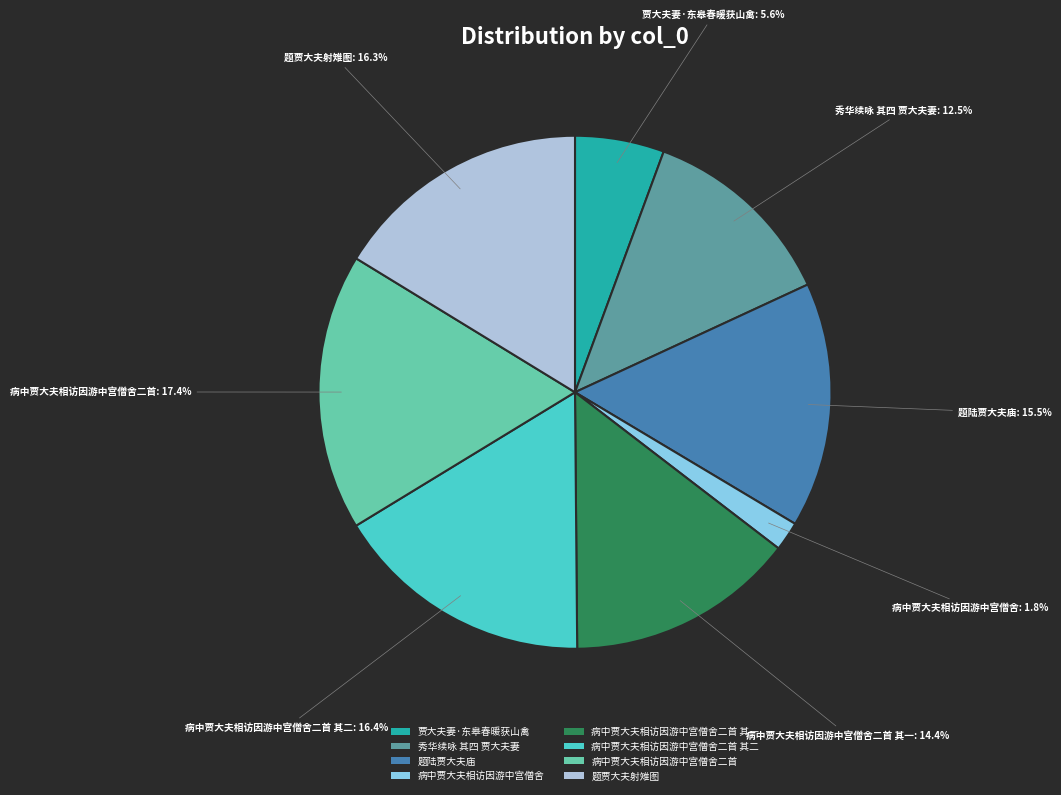

To the nearest percent, what is the average slice percentage?

12%